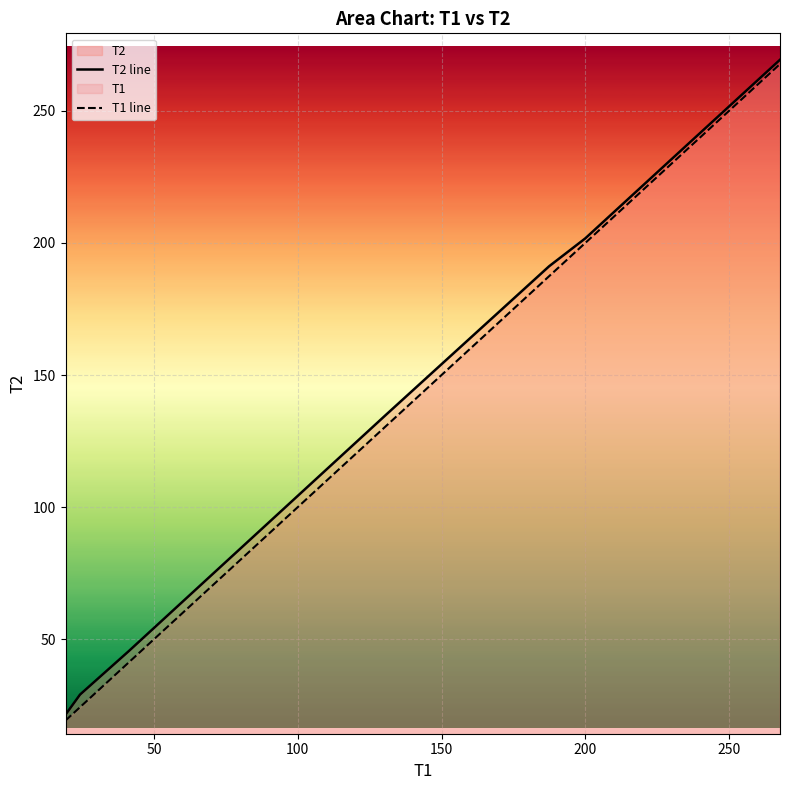

What is the maximum value shown in the chart?

269.3